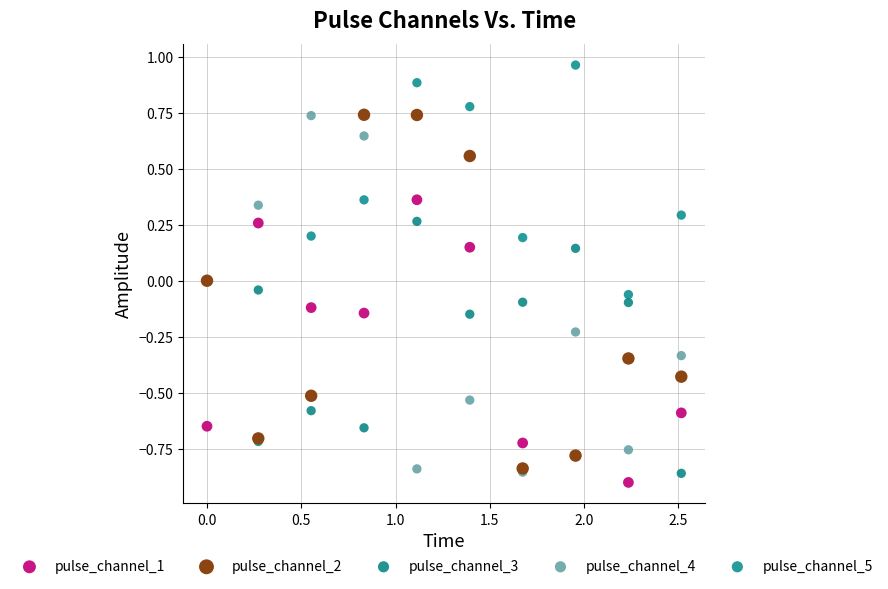

What are all the series names shown in the legend?

pulse_channel_1, pulse_channel_2, pulse_channel_3, pulse_channel_4, pulse_channel_5